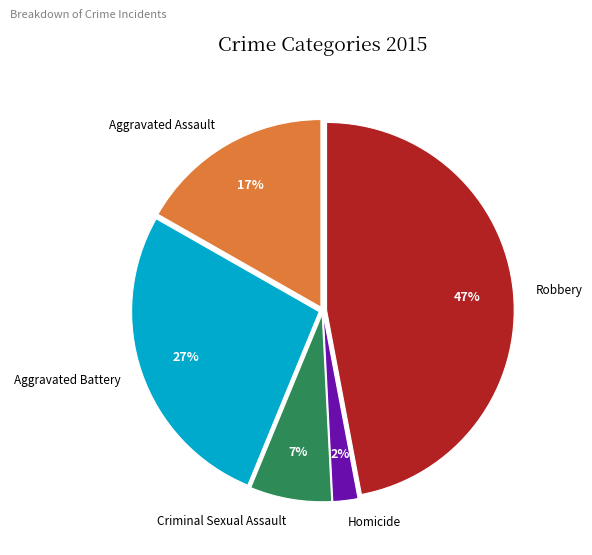

How many segments does this pie chart have?

5